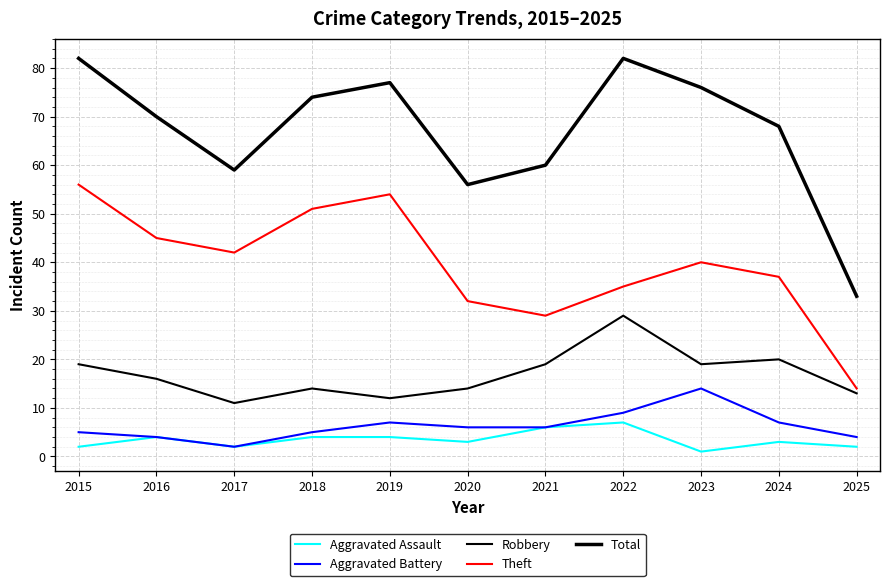

Rank the categories by Theft value from lowest to highest.

2025, 2021, 2020, 2022, 2024, 2023, 2017, 2016, 2018, 2019, 2015